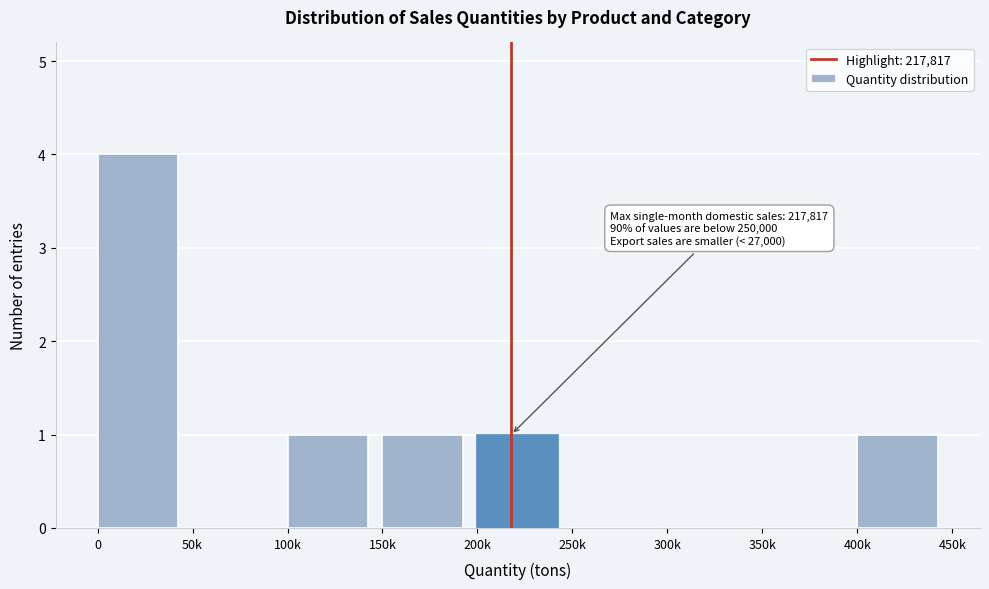

Reading left to right, list all the values displayed in this chart.

0=4	50k=0	100k=1	150k=1	200k=1	250k=0	300k=0	350k=0	400k=1